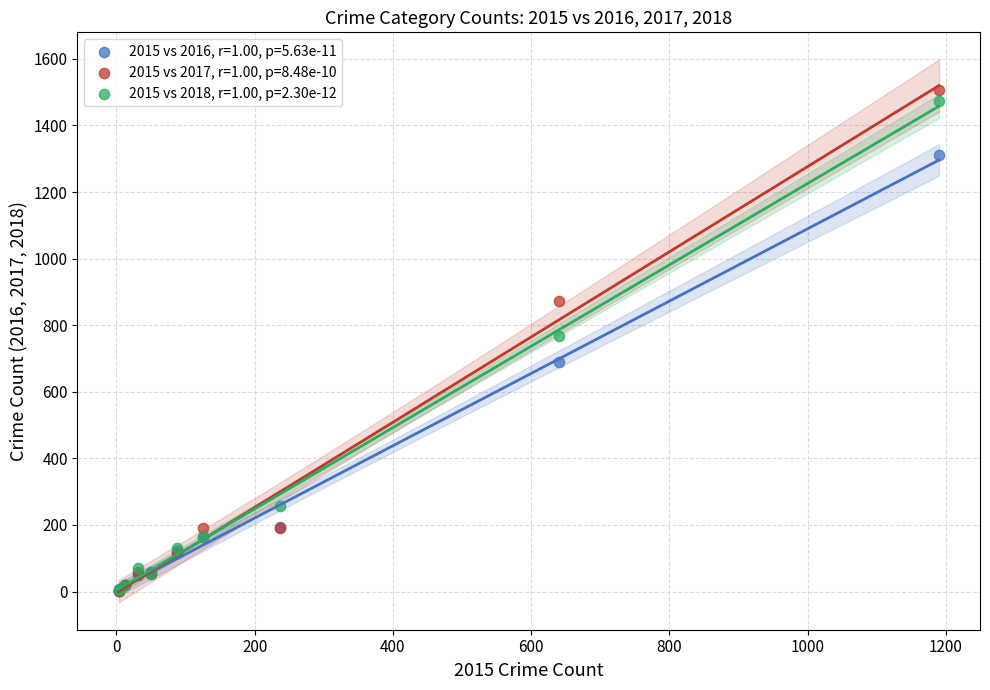

What are all the series names shown in the legend?

2015 vs 2016, r=1.00, p=5.63e-11, 2015 vs 2017, r=1.00, p=8.48e-10, 2015 vs 2018, r=1.00, p=2.30e-12